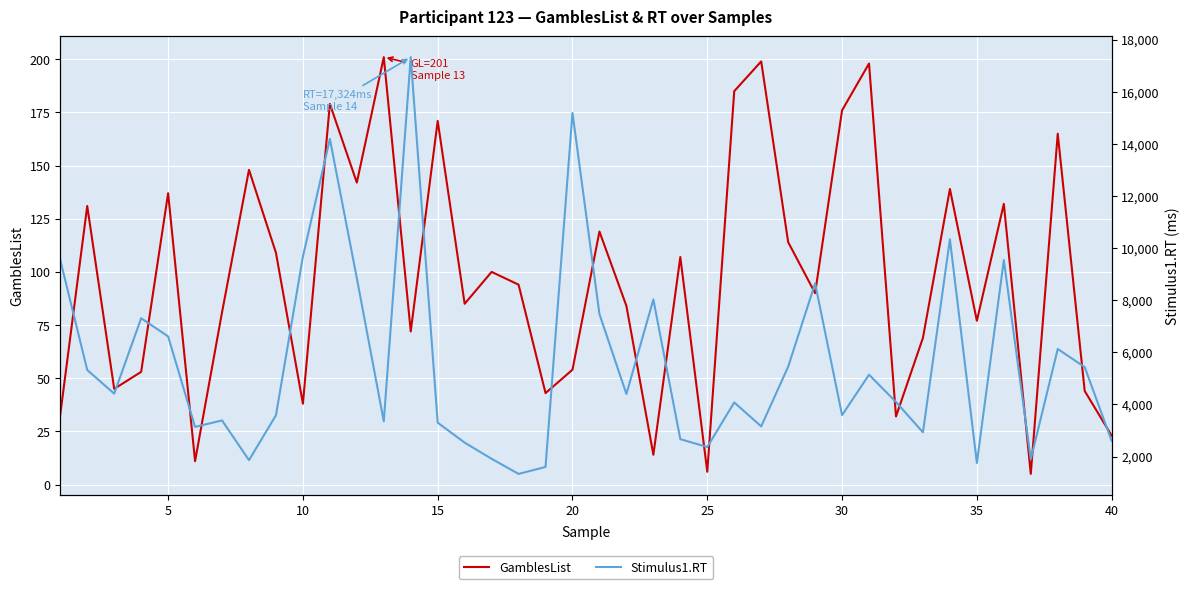

List the series in order of their peak value, highest first.

Stimulus1.RT, GamblesList